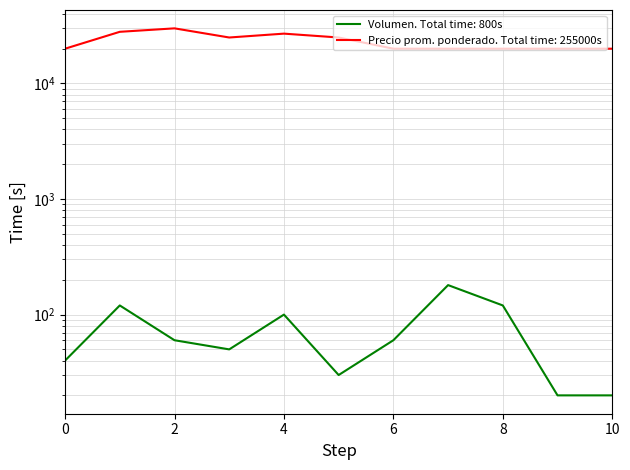

What is the value of the Volumen point at the 6th from the left?

30